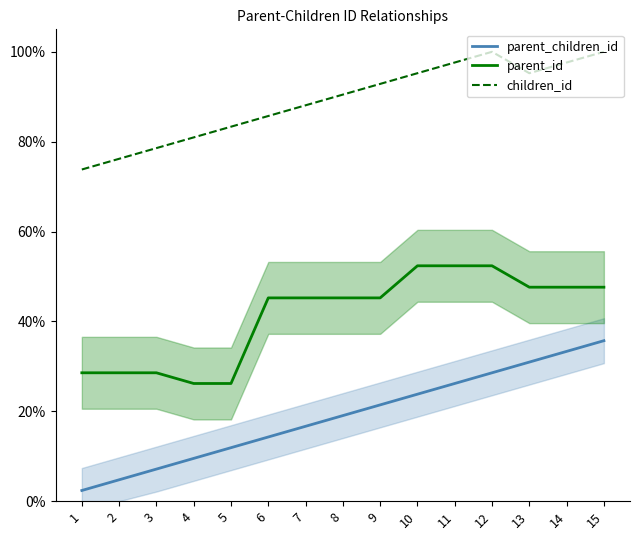

How many distinct data groups are displayed?

3